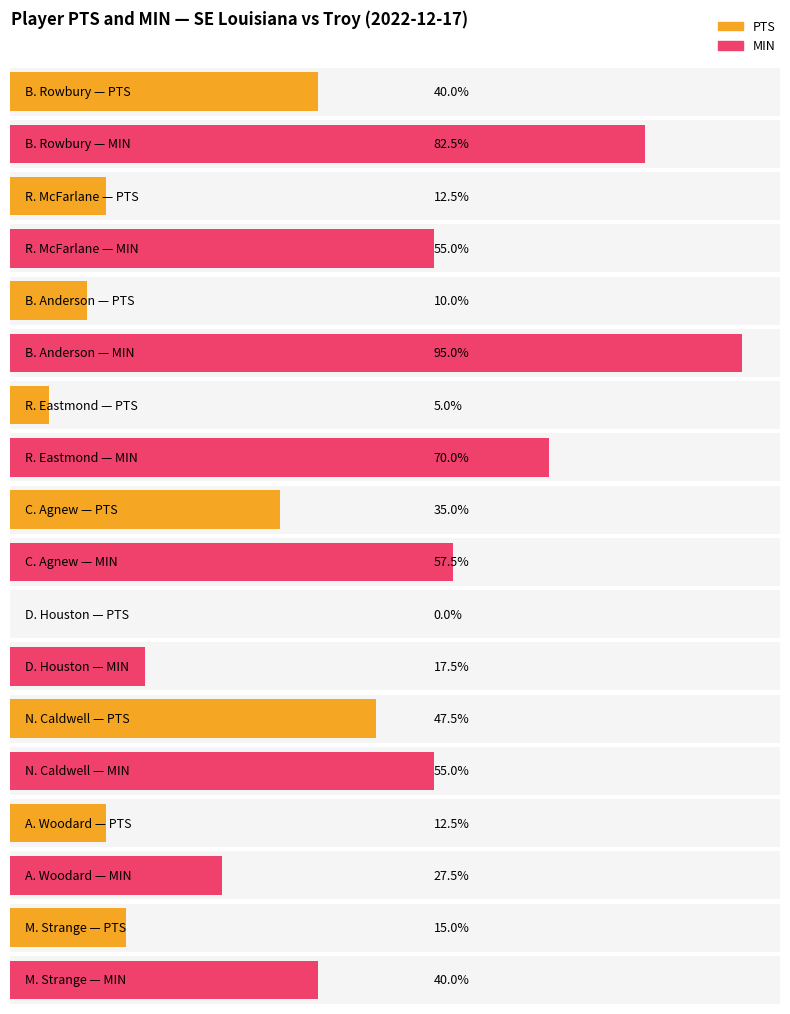

Is the value of PTS at B. Rowbury greater than the value of MIN at C. Agnew?

No